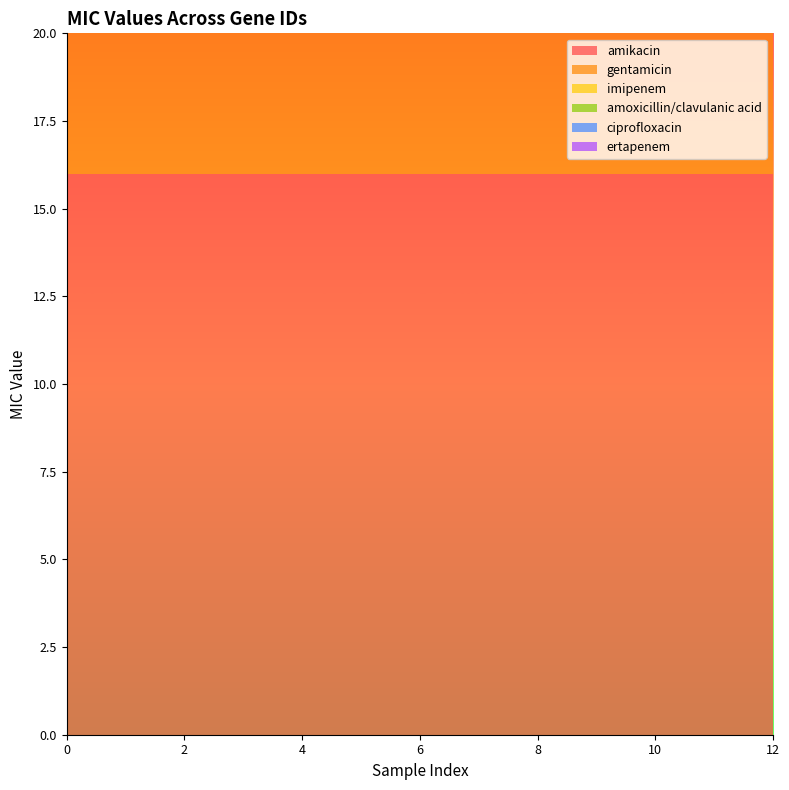

Reading left to right, extract all data points from this chart.

amikacin: 0=16	1=16	2=16	3=16	4=16	5=16	6=16	7=16	8=16	9=16	10=16	11=16	12=16
gentamicin: 0=4	1=4	2=4	3=4	4=4	5=4	6=4	7=4	8=4	9=4	10=4	11=4	12=4
imipenem: 0=2	1=2	2=2	3=2	4=2	5=2	6=2	7=2	8=2	9=2	10=2	11=2	12=2
amoxicillin/clavulanic acid: 0=2	1=2	2=2	3=2	4=2	5=2	6=2	7=2	8=2	9=2	10=2	11=2	12=2
ciprofloxacin: 0=2	1=2	2=2	3=2	4=2	5=2	6=2	7=2	8=2	9=2	10=2	11=2	12=2
ertapenem: 0=1	1=1	2=1	3=1	4=1	5=1	6=1	7=1	8=1	9=1	10=1	11=1	12=1